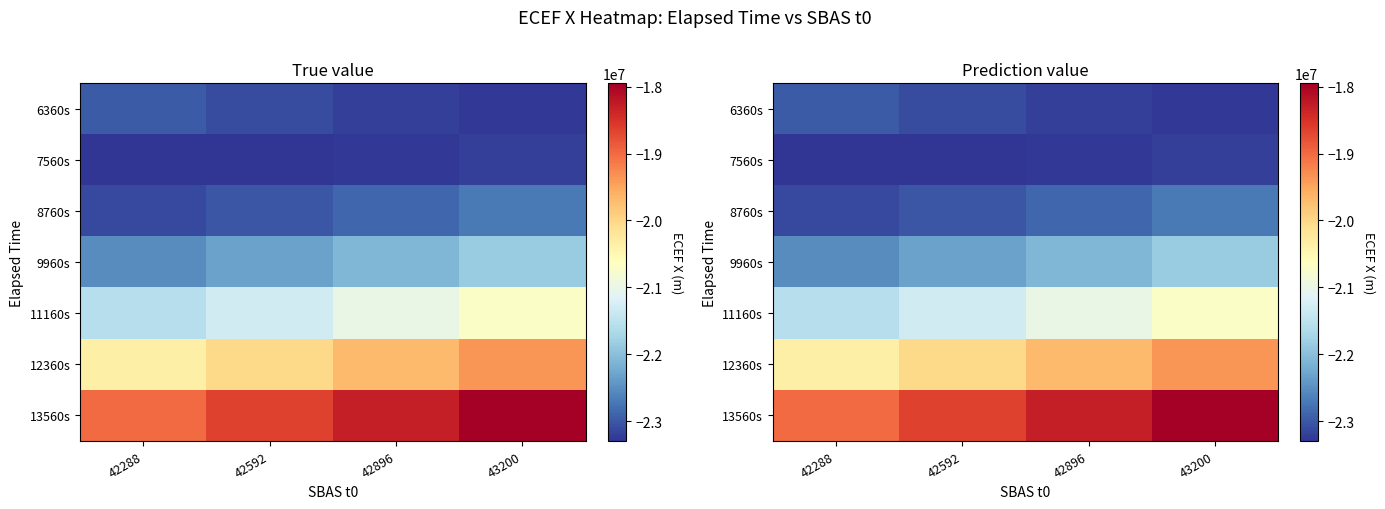

Which series has the widest spread of values?

13560s